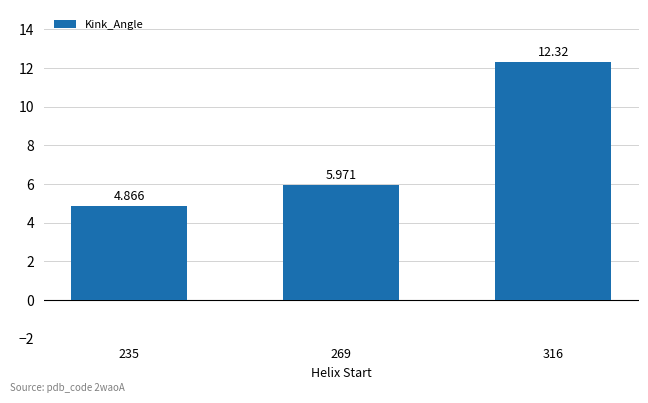

At which label is the value closest to 8?

269